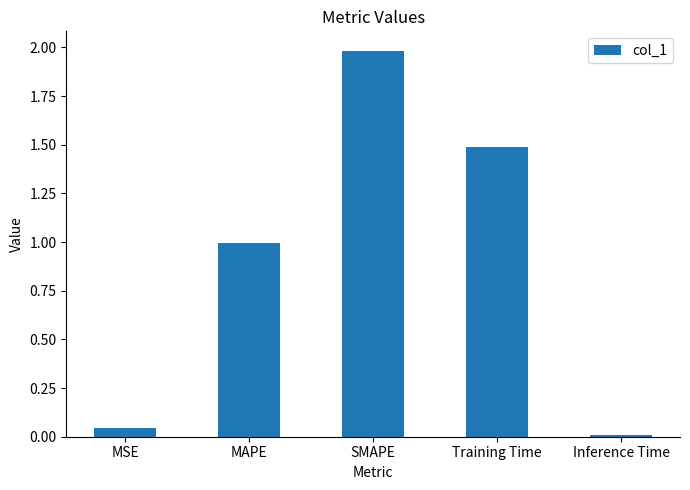

Which has a higher value, Training Time or SMAPE?

SMAPE